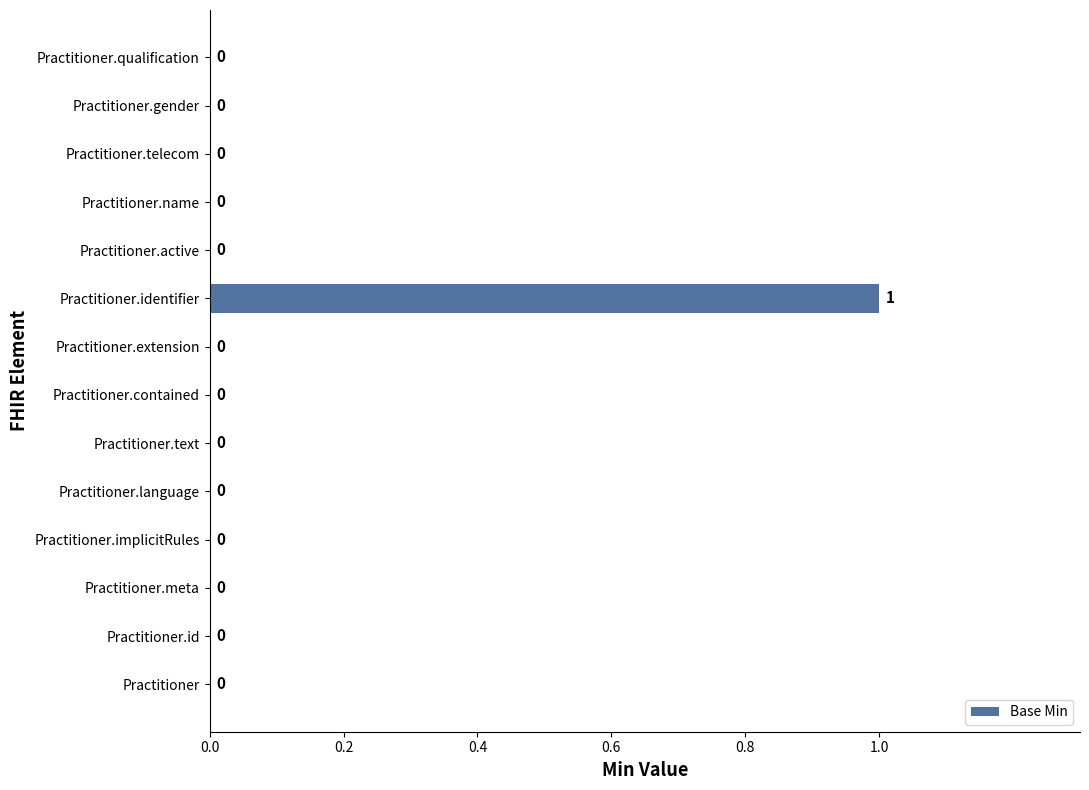

The chart shows a value of 0 at Practitioner. True or false?

True